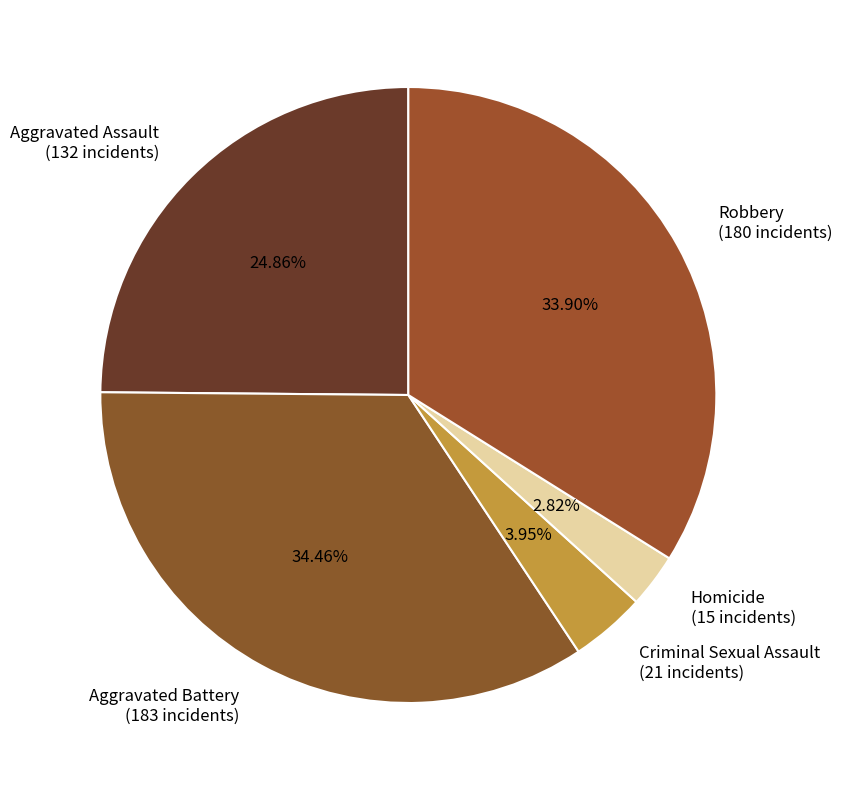

Which category has the smallest portion of the pie?

Homicide